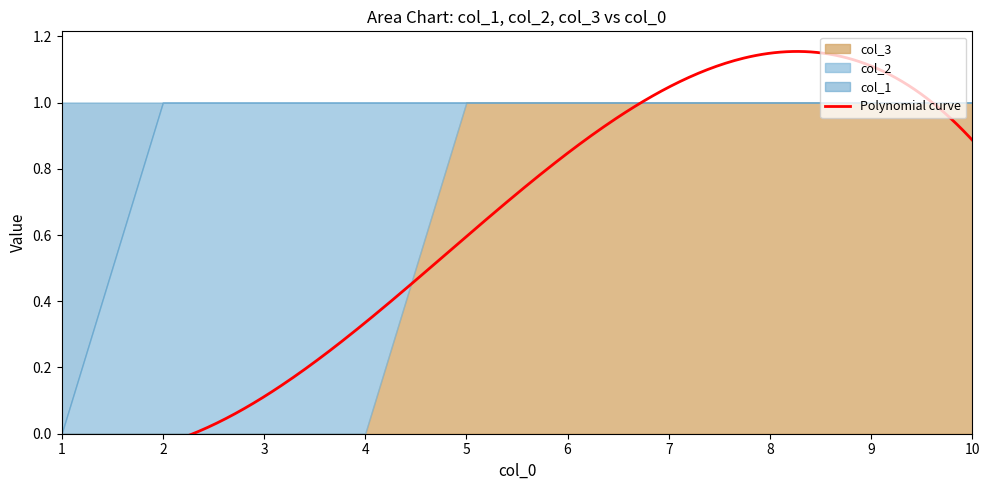

Which has a higher value, 5 or 7?

5